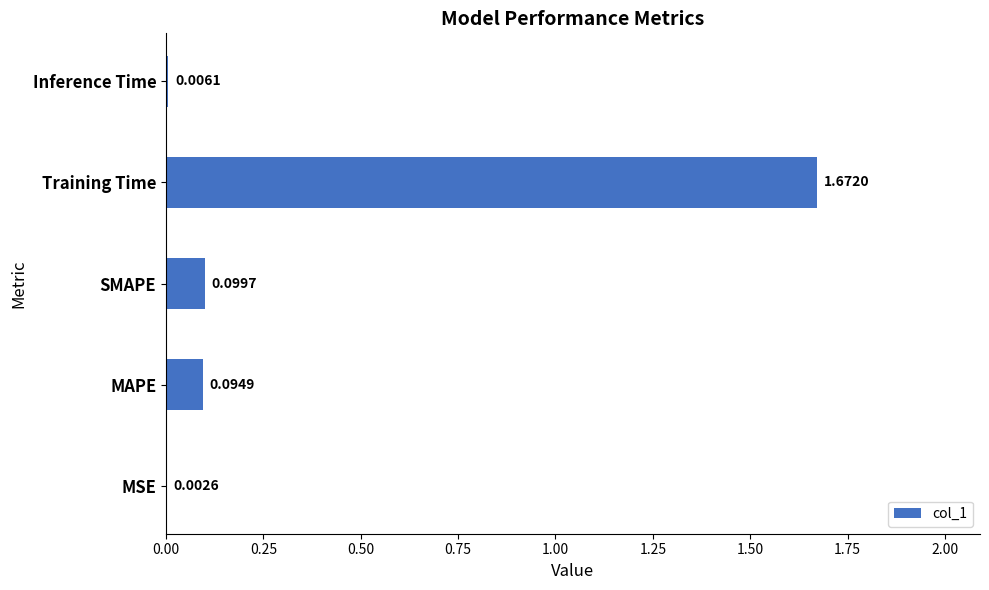

Where is the data nearest to the value 0?

MSE